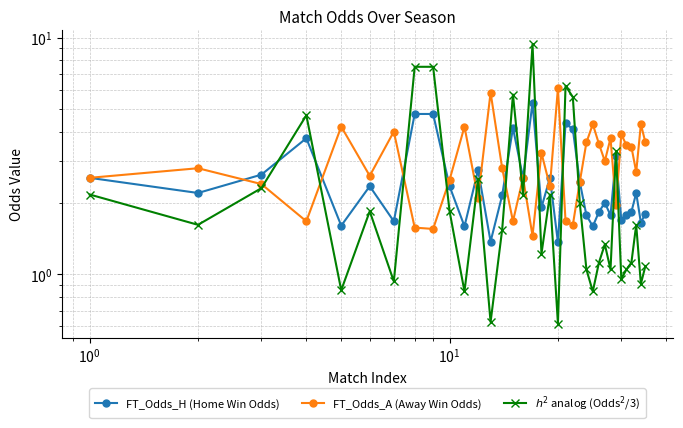

Reading right to left, transcribe all the data shown in this chart.

FT_Odds_H (Home Win Odds): 1.8	1.6	2.2	1.8	1.8	1.7	3.1	1.8	2.0	1.8	1.6	1.8	2.5	4.1	4.3	1.4	2.5	1.9	5.3	2.5	4.2	2.1	1.4	2.8	1.6	2.4	4.8	4.8	1.7	2.4	1.6	3.8	2.6	2.2	2.5
FT_Odds_A (Away Win Odds): 3.6	4.3	2.7	3.5	3.5	3.9	1.9	3.8	3.0	3.5	4.3	3.6	2.5	1.6	1.7	6.1	2.4	3.2	1.4	2.5	1.7	2.8	5.8	2.1	4.2	2.5	1.6	1.6	4.0	2.6	4.2	1.7	2.4	2.8	2.5
$h^2$ analog (Odds$^2$/3): 1.1	0.9	1.6	1.1	1.0	1.0	3.3	1.0	1.3	1.1	0.8	1.0	2.0	5.6	6.2	0.6	2.2	1.2	9.4	2.2	5.7	1.5	0.6	2.5	0.8	1.8	7.5	7.5	0.9	1.8	0.9	4.7	2.3	1.6	2.2